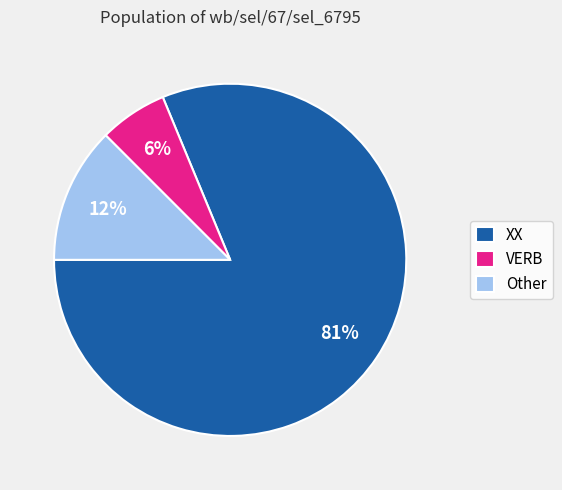

How many slices are in this pie chart?

3